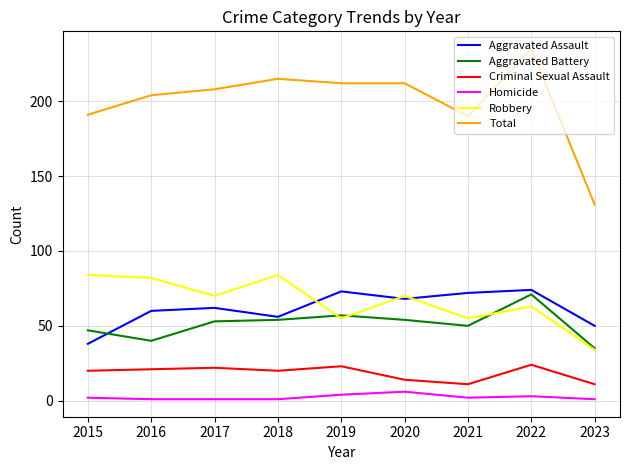

Is the value of Aggravated Assault at 2022 greater than the value of Aggravated Battery at 2018?

Yes